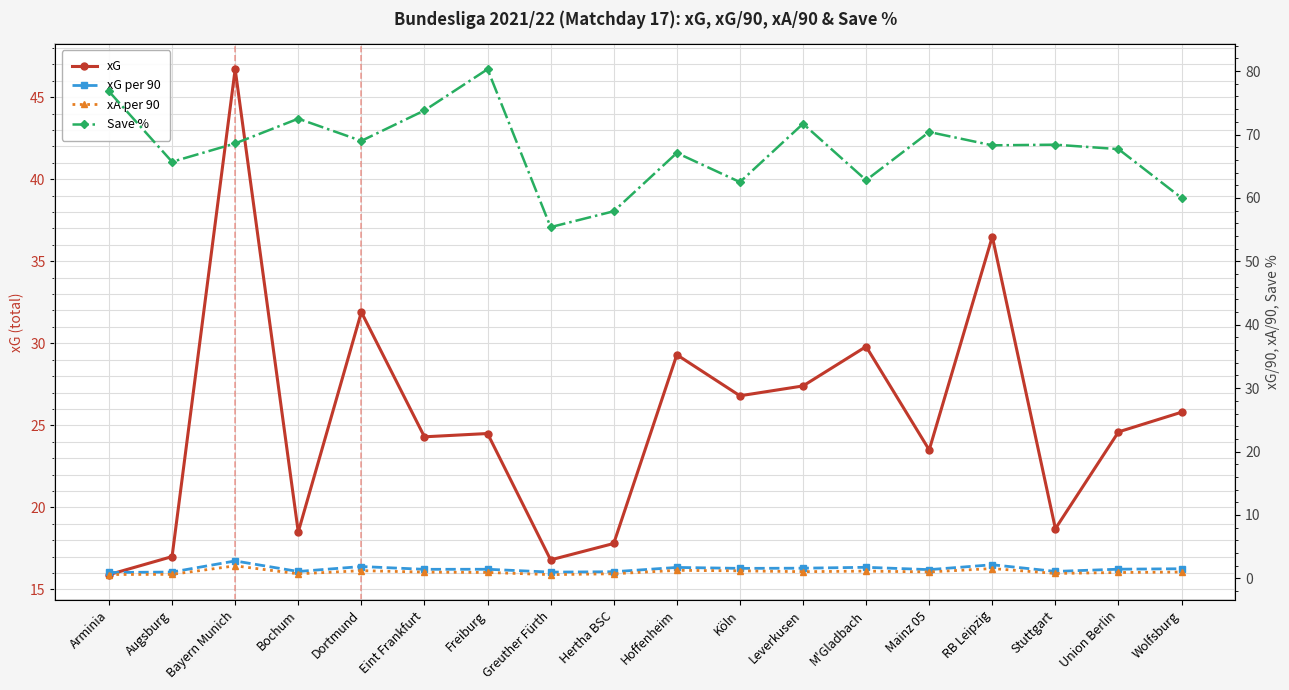

At which label does xG reach its peak?

Bayern Munich